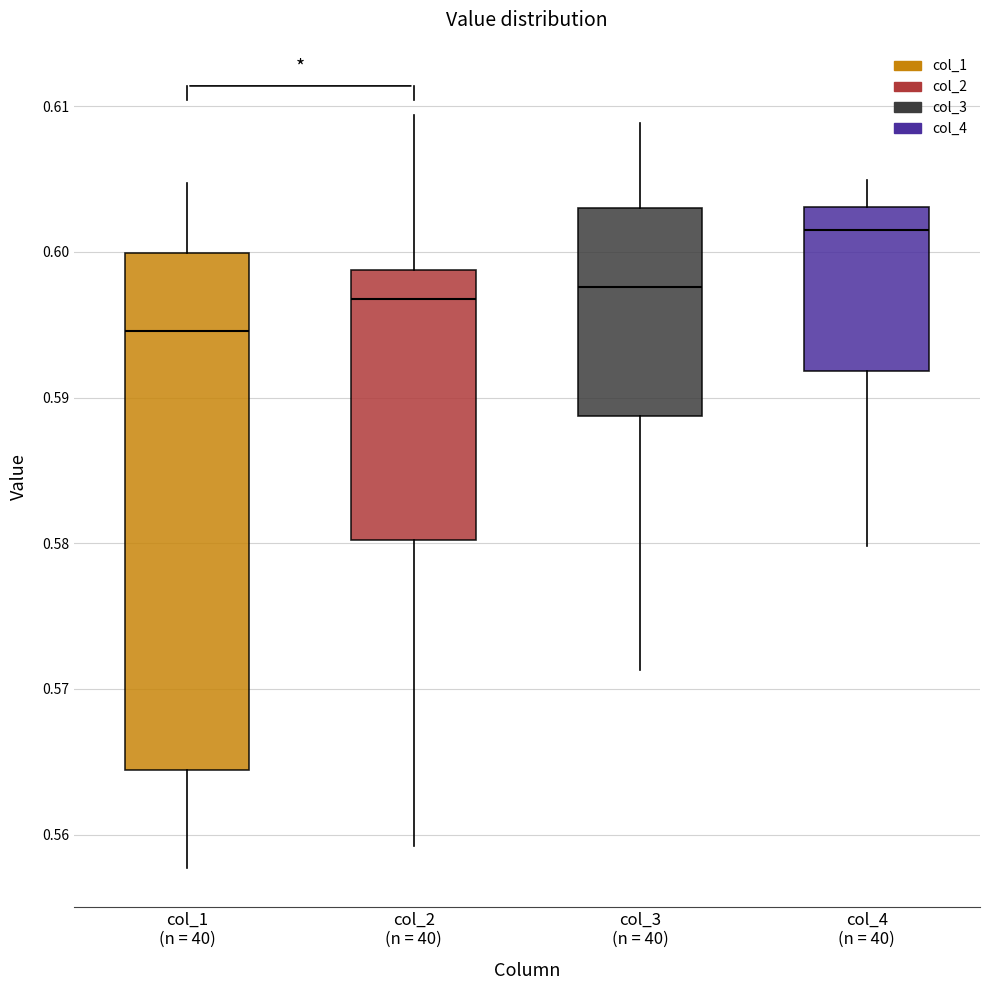

Where is the upper edge of the box for col_3 (n = 40) on the y-axis? The values are not printed on the chart, so give them approximately, as read against the axis.

0.603